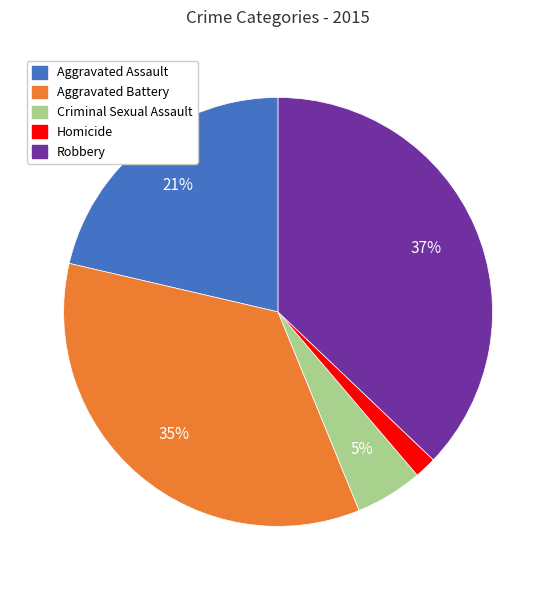

Which category has the smallest portion of the pie?

Homicide